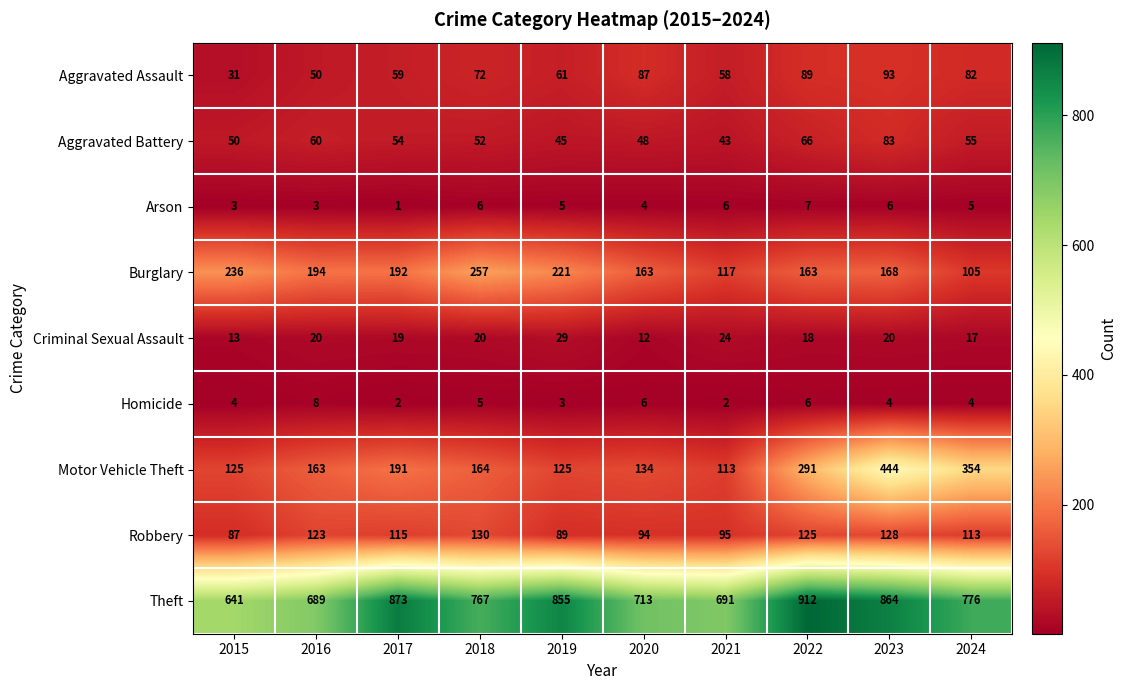

What is the sum of all Aggravated Battery values?

556